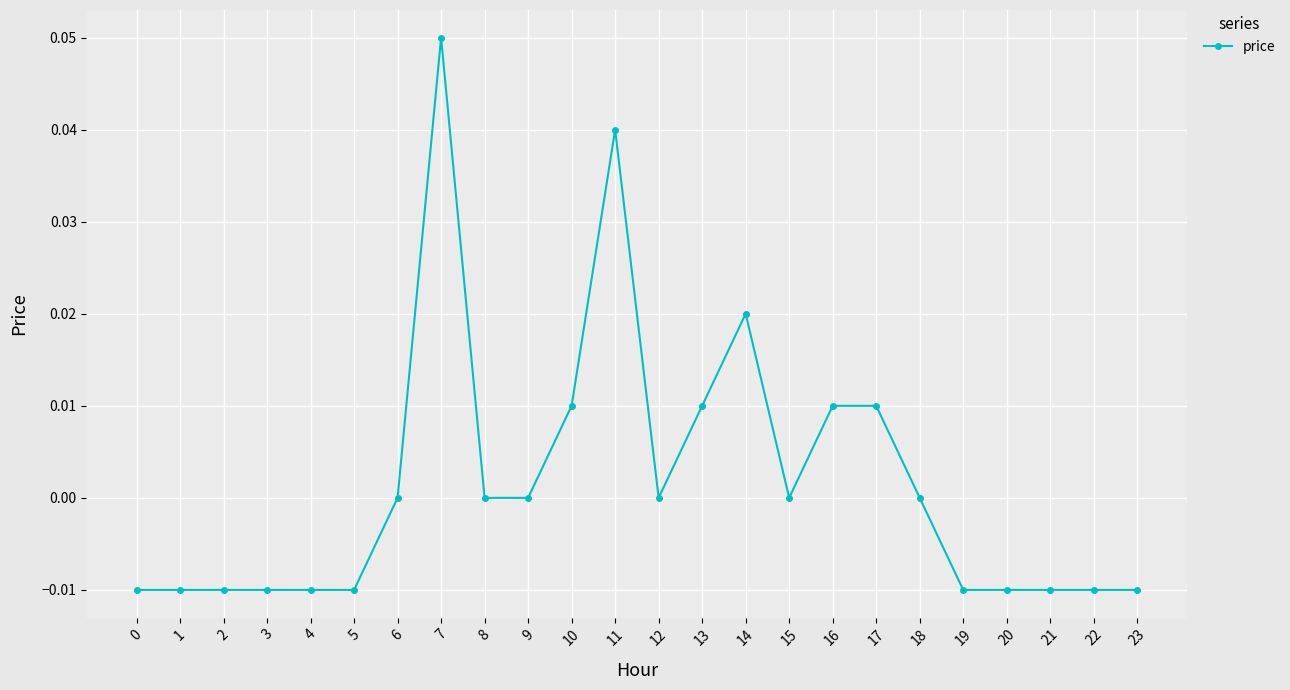

True or false: there are more than 2 points higher than both neighbors.

True